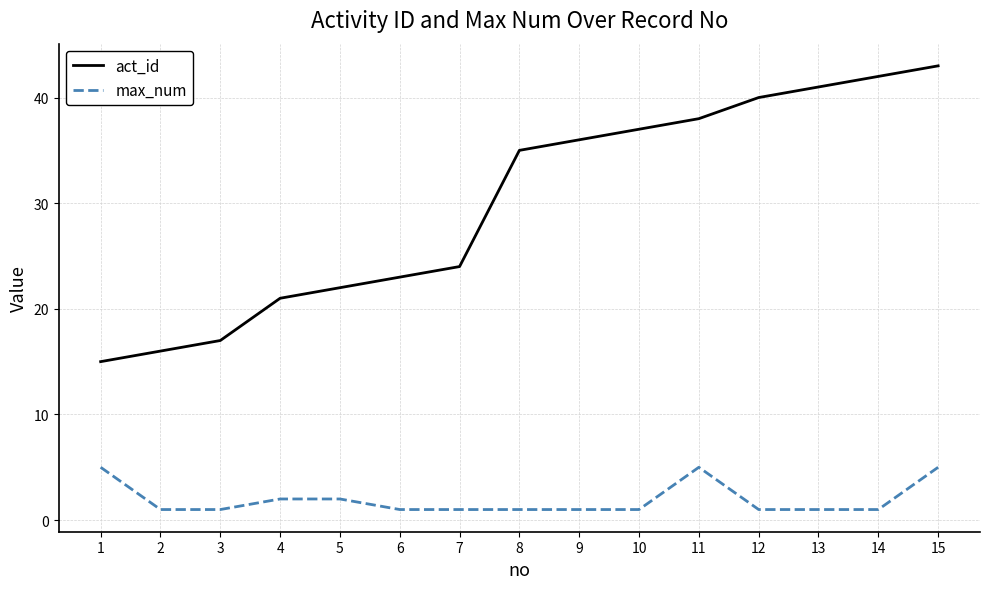

Count the number of data series in this chart.

2